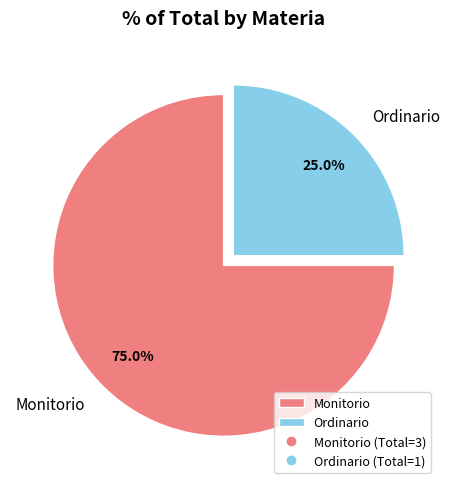

What is the majority slice?

Monitorio